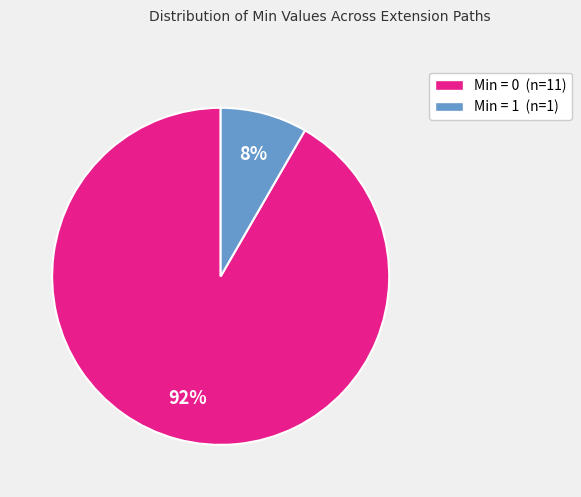

How many segments does this pie chart have?

2